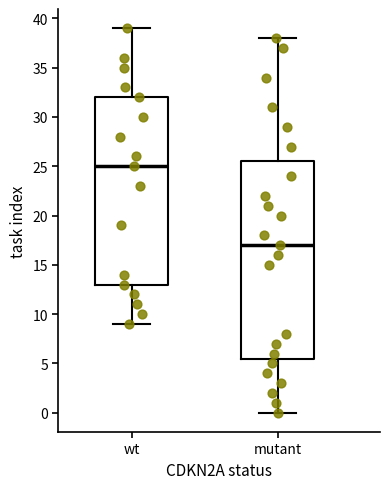

Reading left to right, read every box against the y-axis: the position of its median line, the range the box covers, and the ends of its whiskers. The values are not printed on the chart, so give them approximately, as read against the axis.

wt: median 25.0, box 13.0 to 32.0, whiskers 9.0 to 39.0
mutant: median 17.0, box 5.5 to 25.5, whiskers 0.0 to 38.0